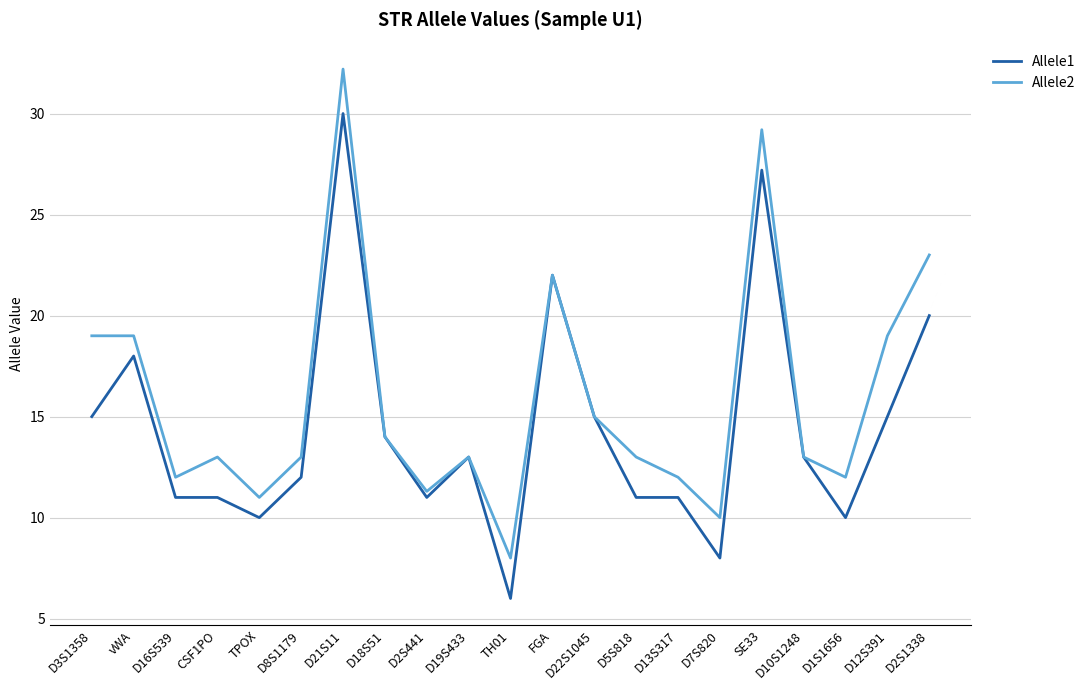

Between SE33 and D12S391, which series saw the biggest shift?

Allele1